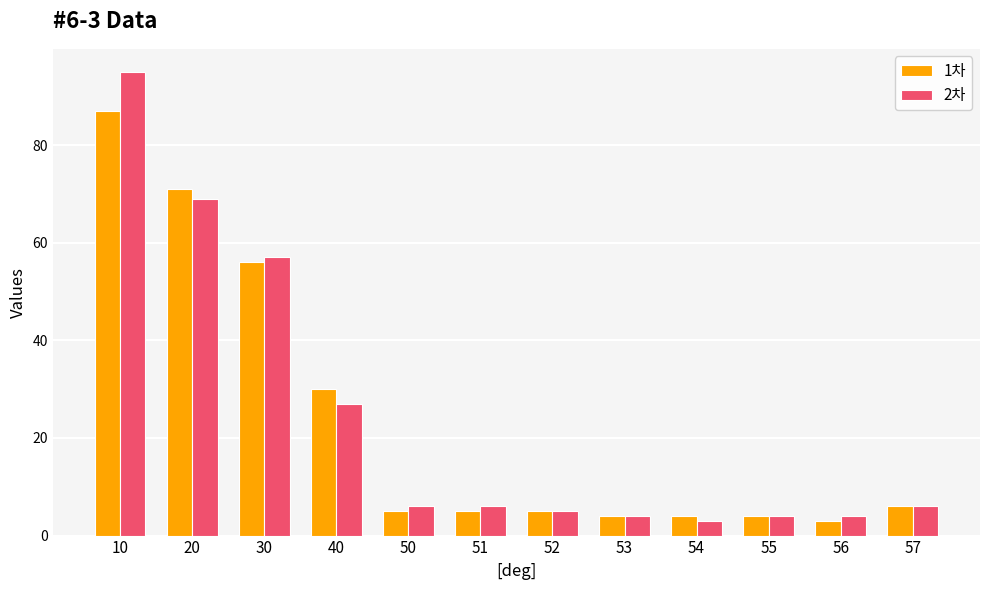

The 2차 series shows 134 at 10. True or false?

False